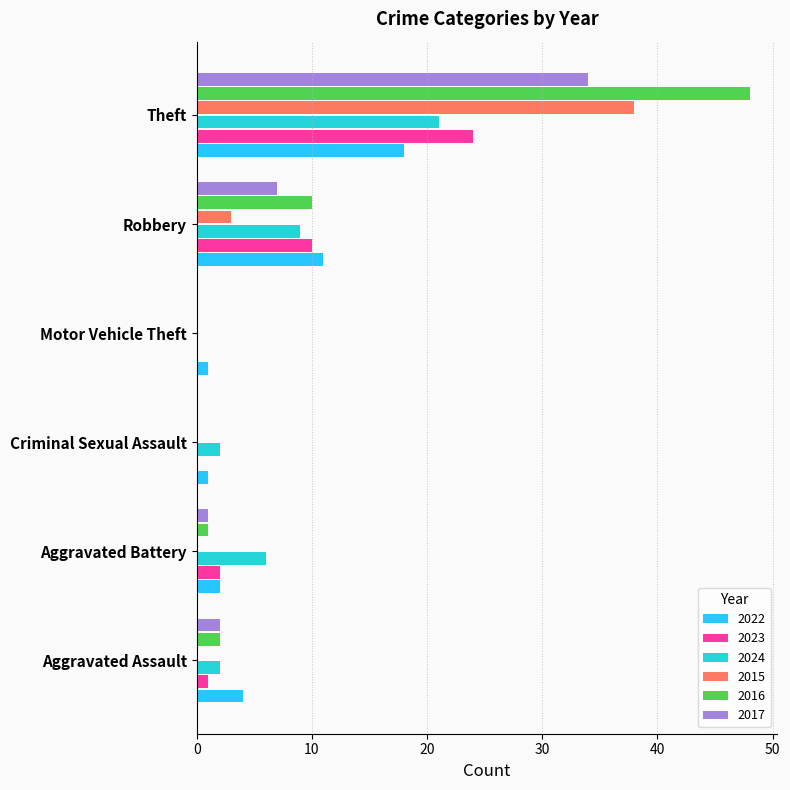

Is the value of 2017 at Robbery greater than the value of 2015 at Criminal Sexual Assault?

Yes